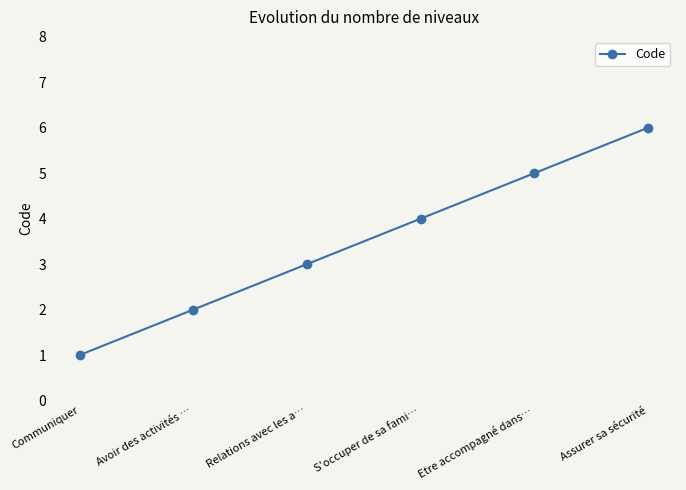

Is it true that the value at Communiquer is 2?

False